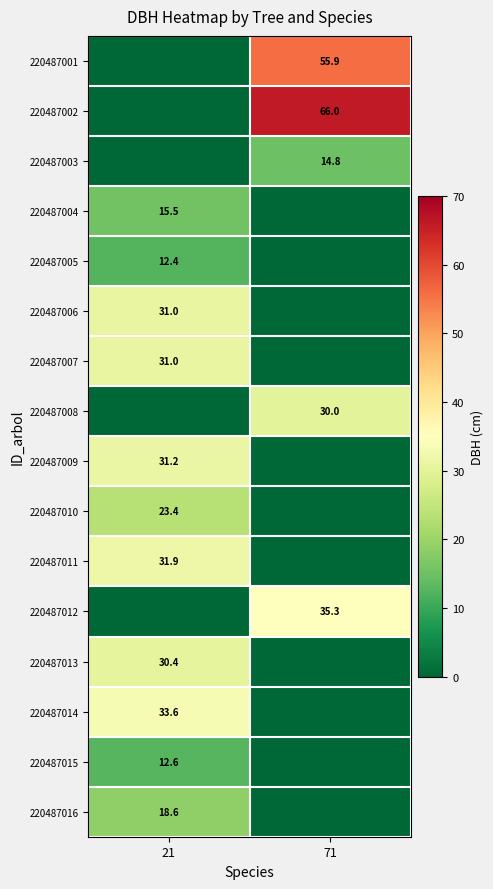

True or false: 220487013 has a value of 41.4 at 21.

False